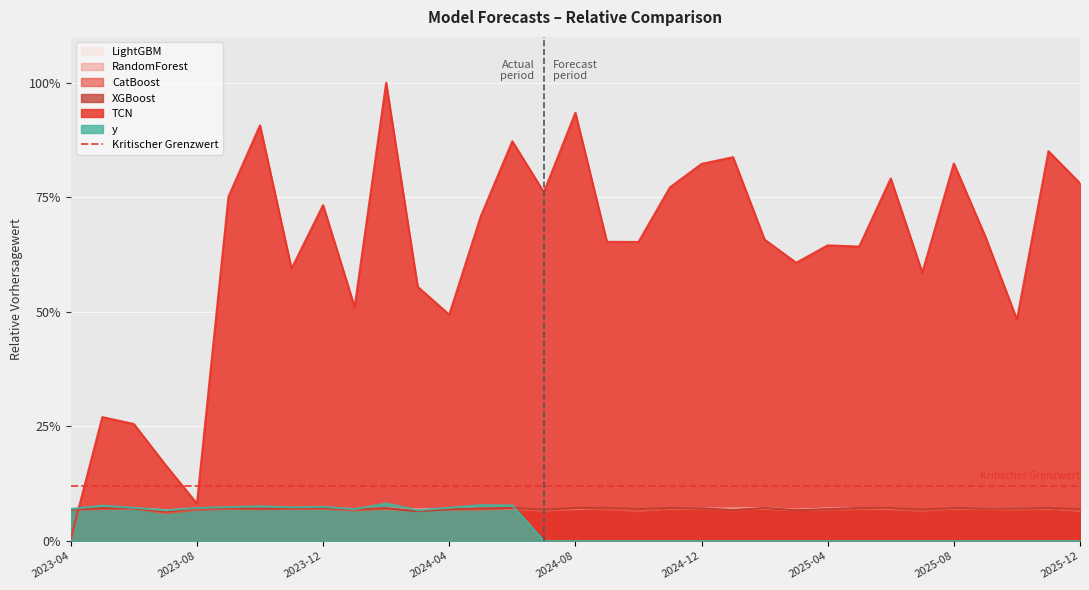

Is it true that XGBoost equals 7.2 at 2024-06?

True